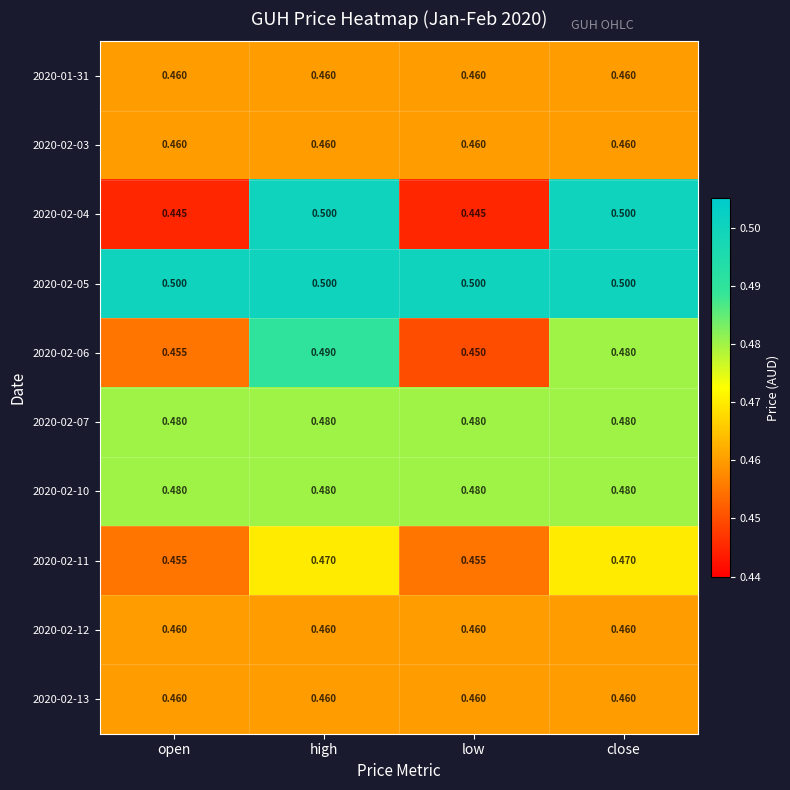

At which category is the sum across all series the highest?

high